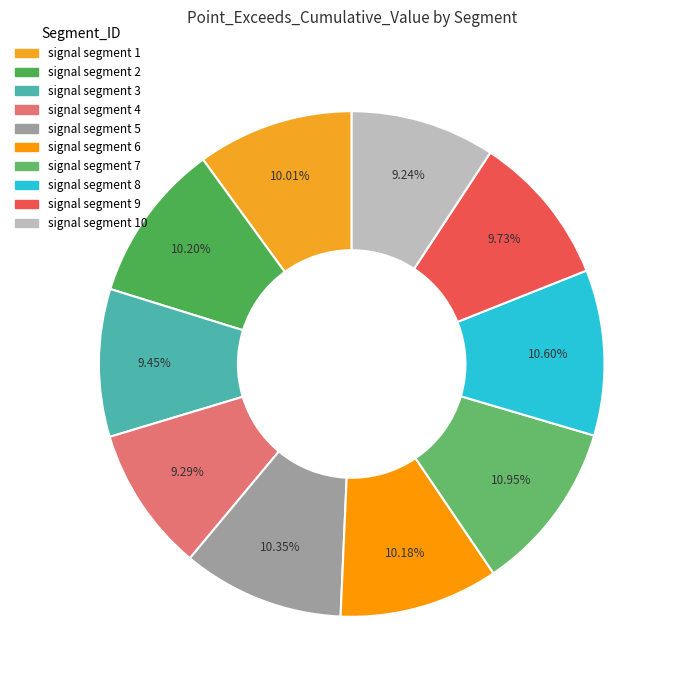

Which slice is the smallest?

signal segment 10